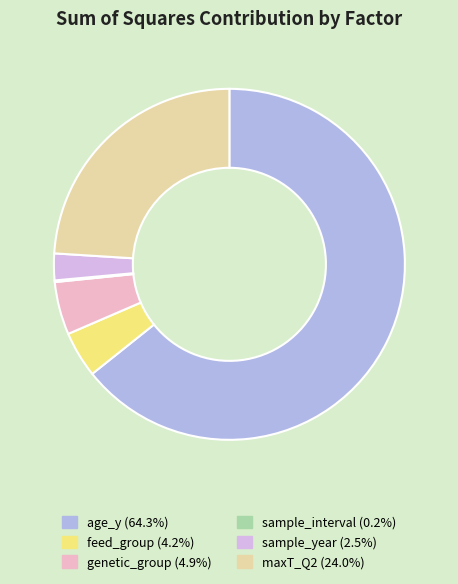

The age_y slice represents 64% of the pie. True or false?

True